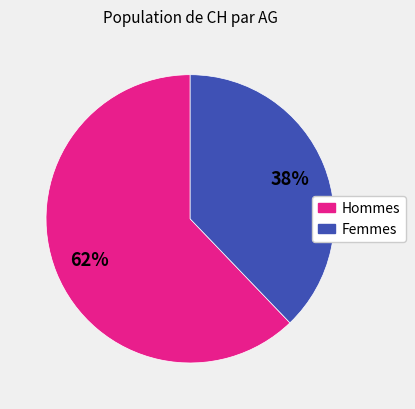

Is there a majority slice in this chart?

Yes